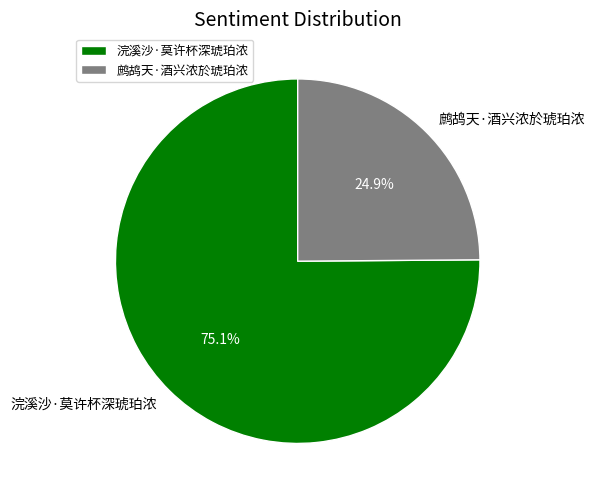

Count the number of slices in the pie.

2